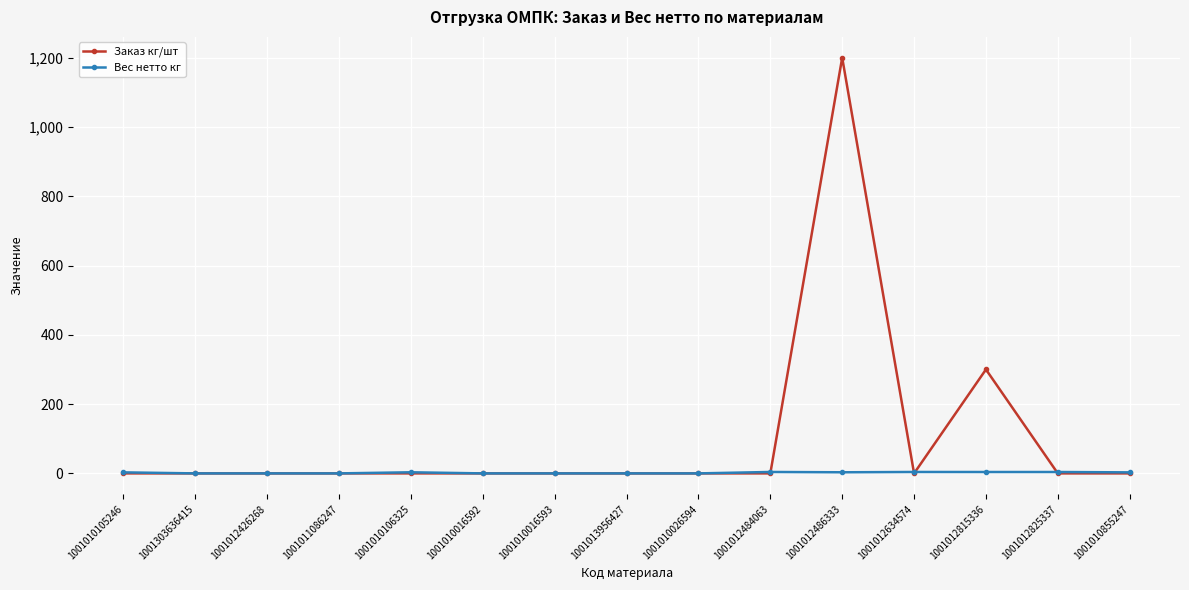

True or false: Заказ кг/шт has more than 1 points higher than both neighbors.

True